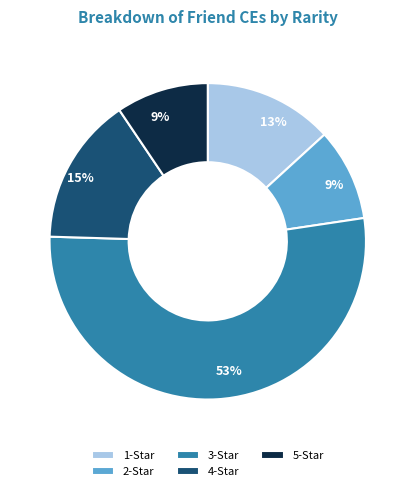

Is it true that 4-Star is 15% of the pie?

True